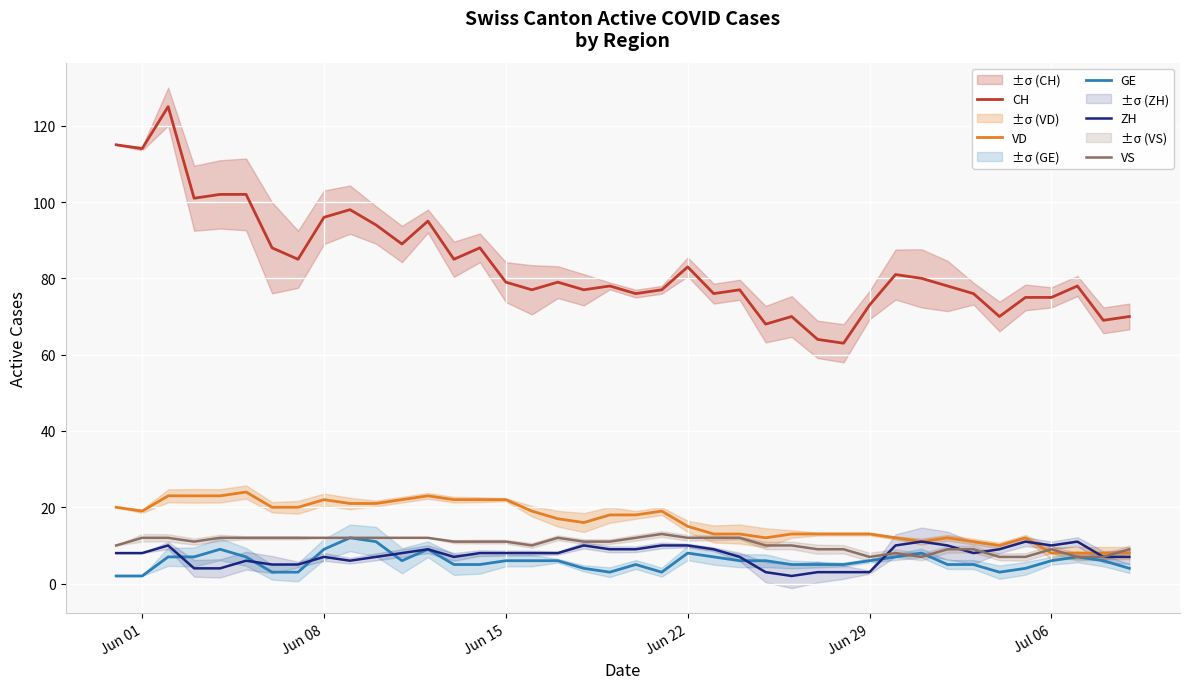

At how many categories does at least one series exceed 85?

13